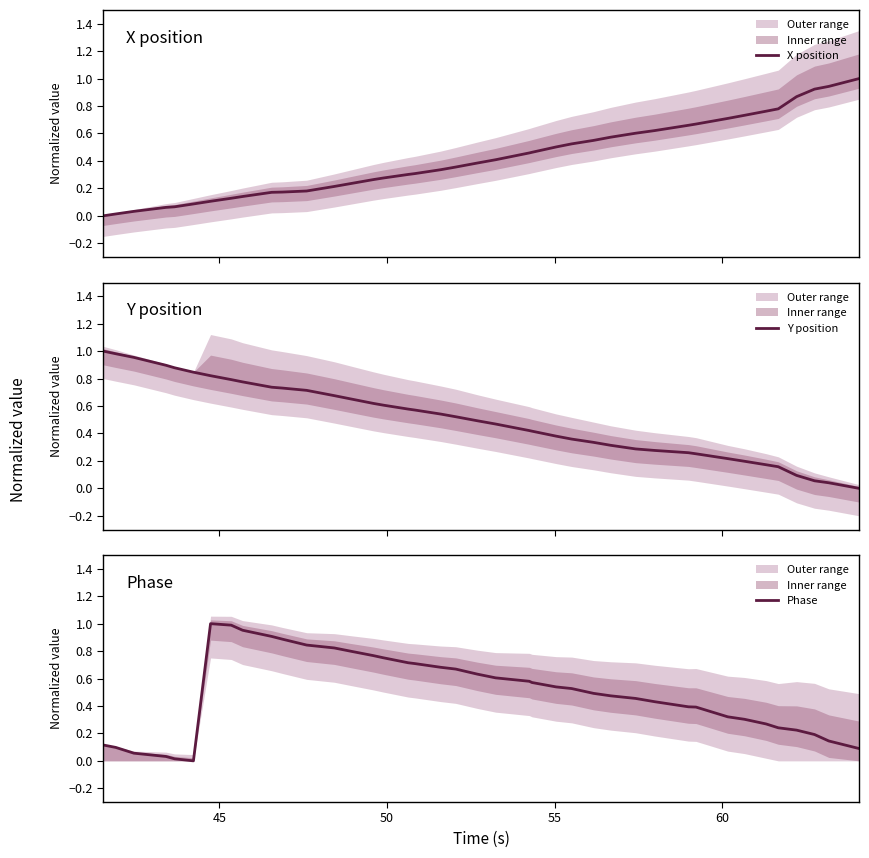

How many series are shown in this chart?

3